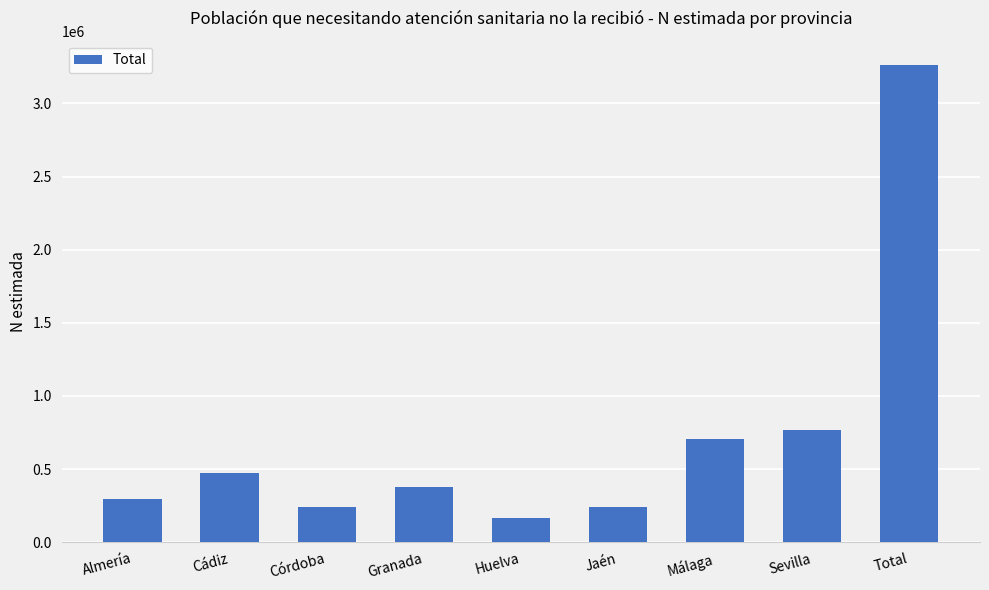

Are the bars grouped side by side (vs. stacked)?

No